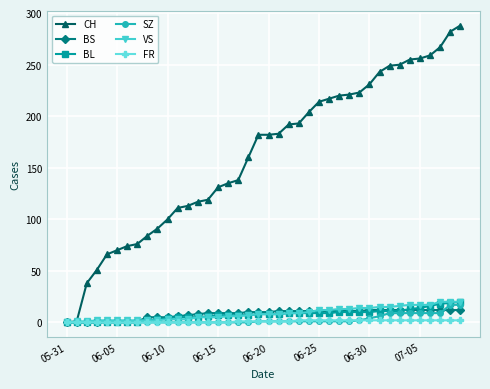

What is the greatest value displayed?

288